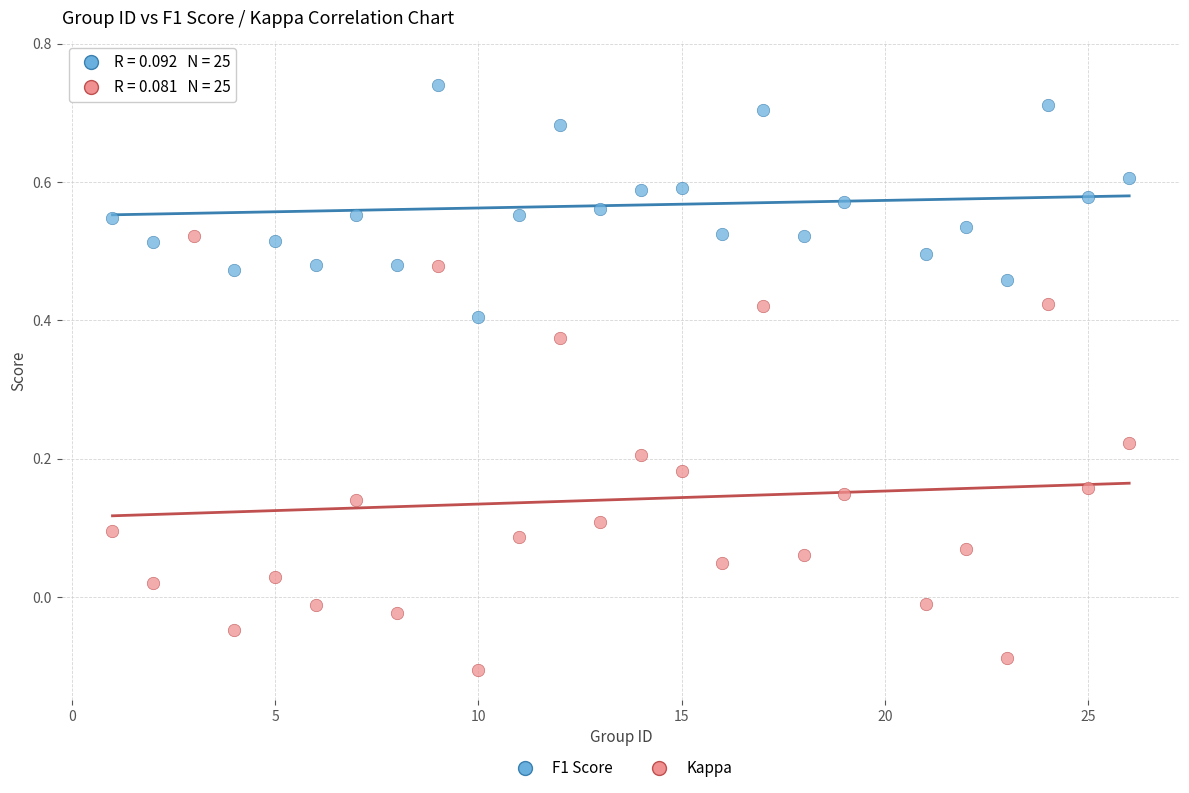

Which series has the widest spread of Y values?

Kappa